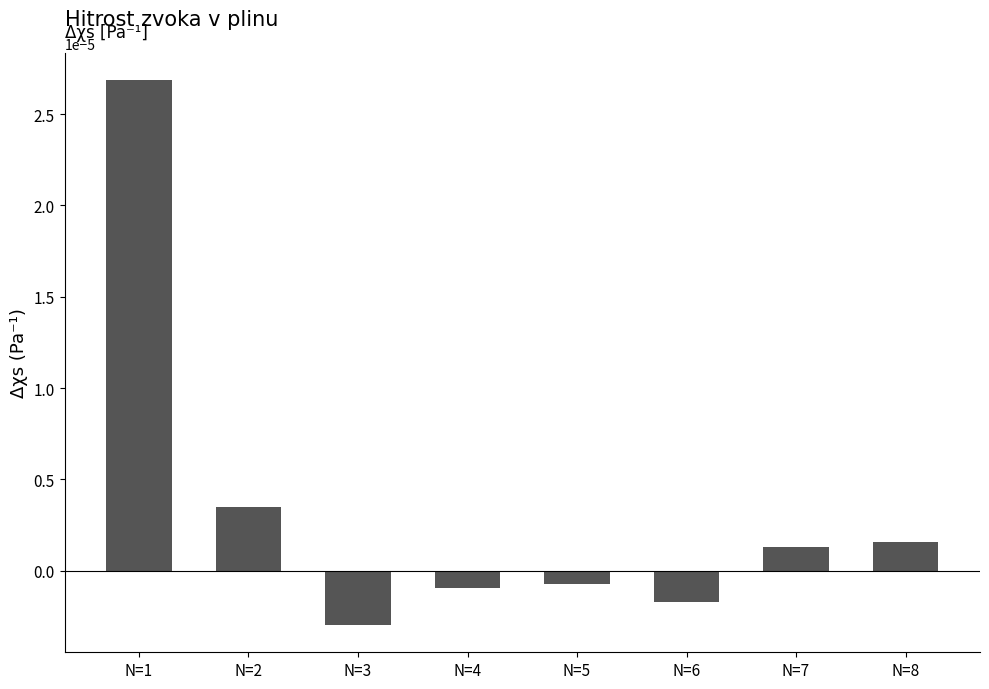

Count the number of values greater than 0.

4